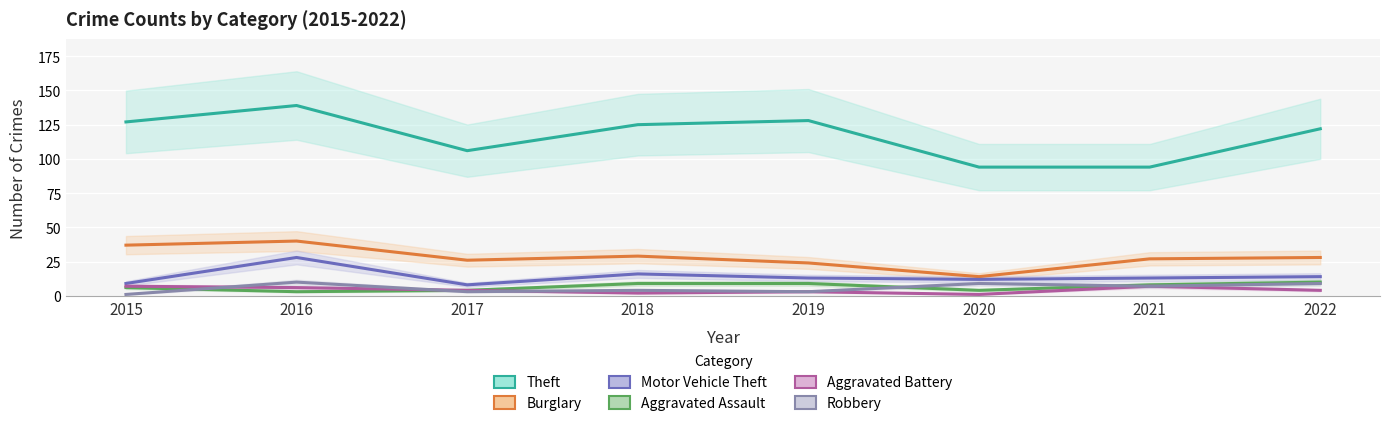

At which category does Aggravated Battery reach its first local peak?

2019